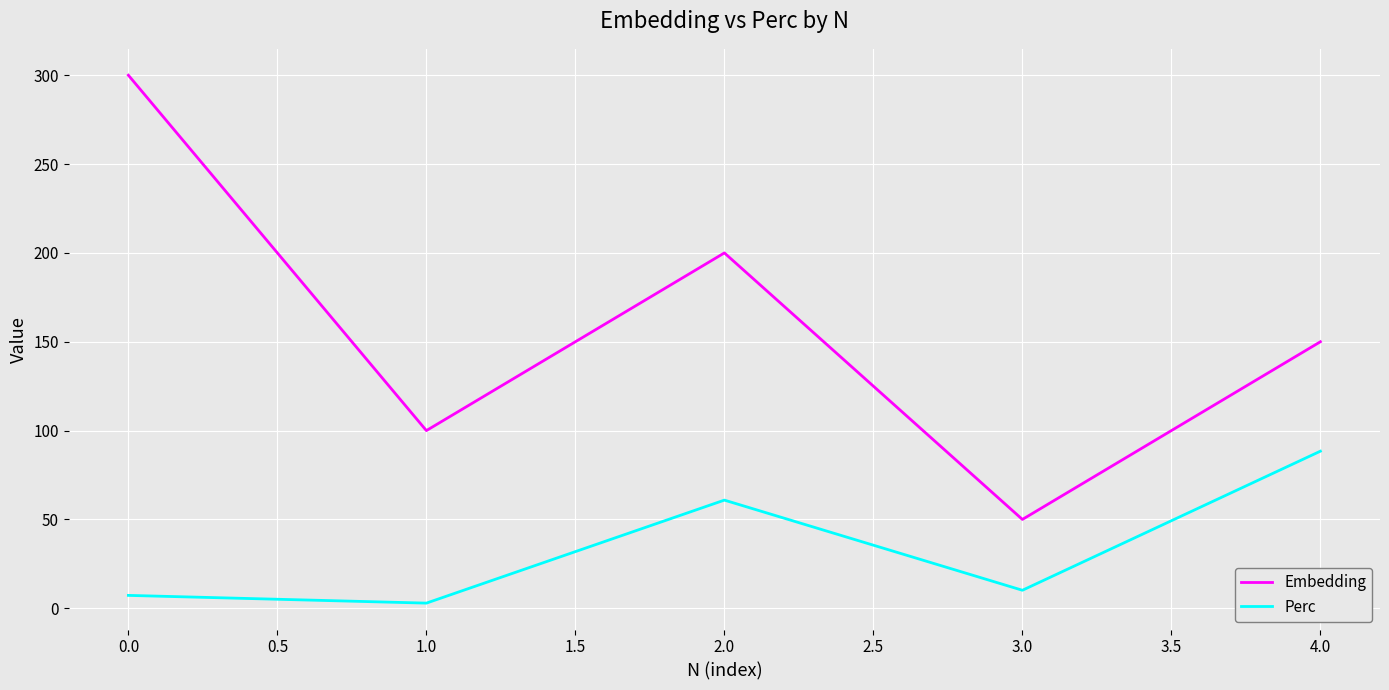

Is this an area chart (filled region under the line)?

No